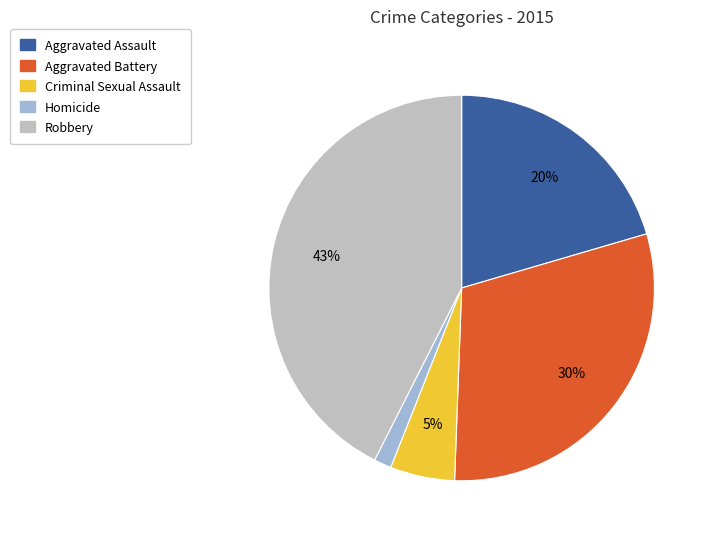

Is there any slice that represents more than half of the pie?

No